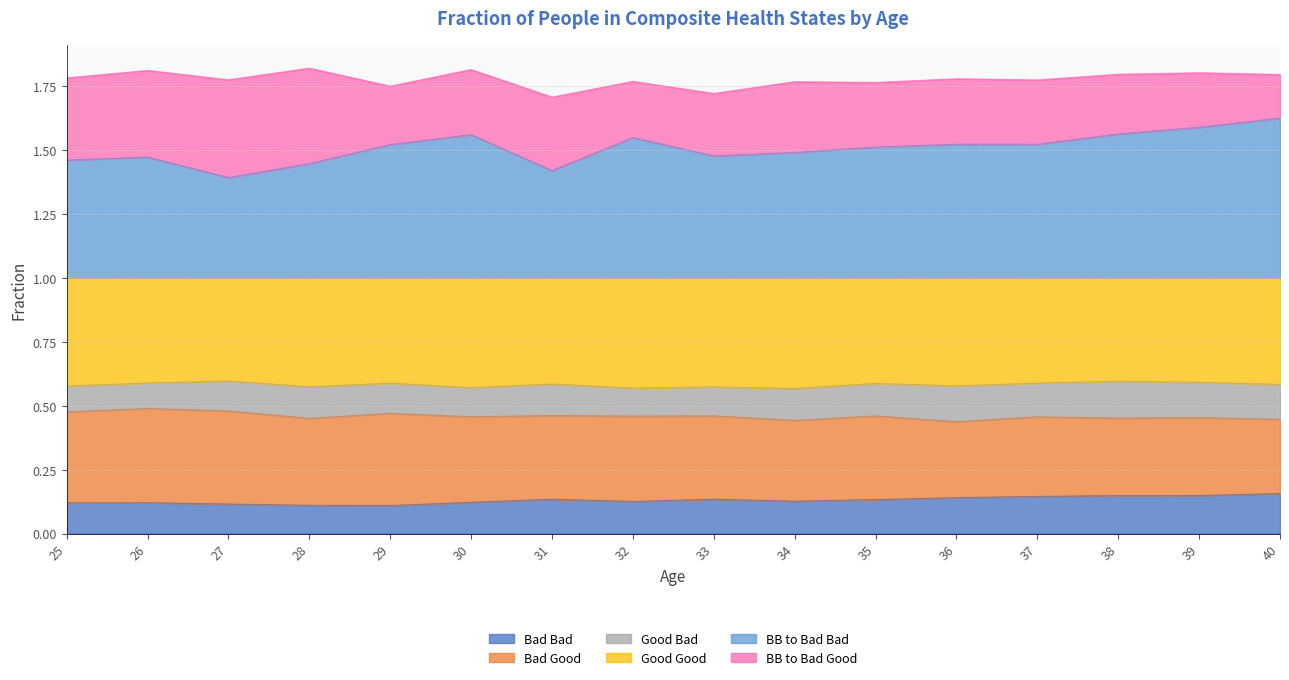

True or false: BB to Bad Bad and Good Good intersect in this chart.

False